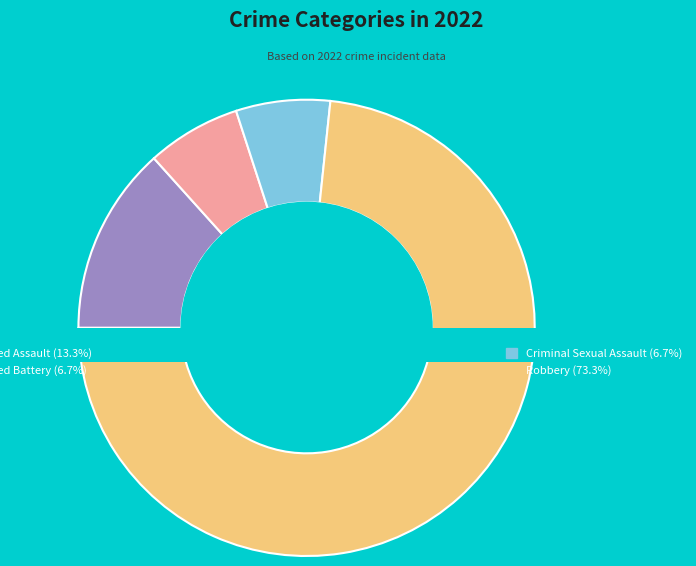

Does Robbery represent more than half of the total?

Yes